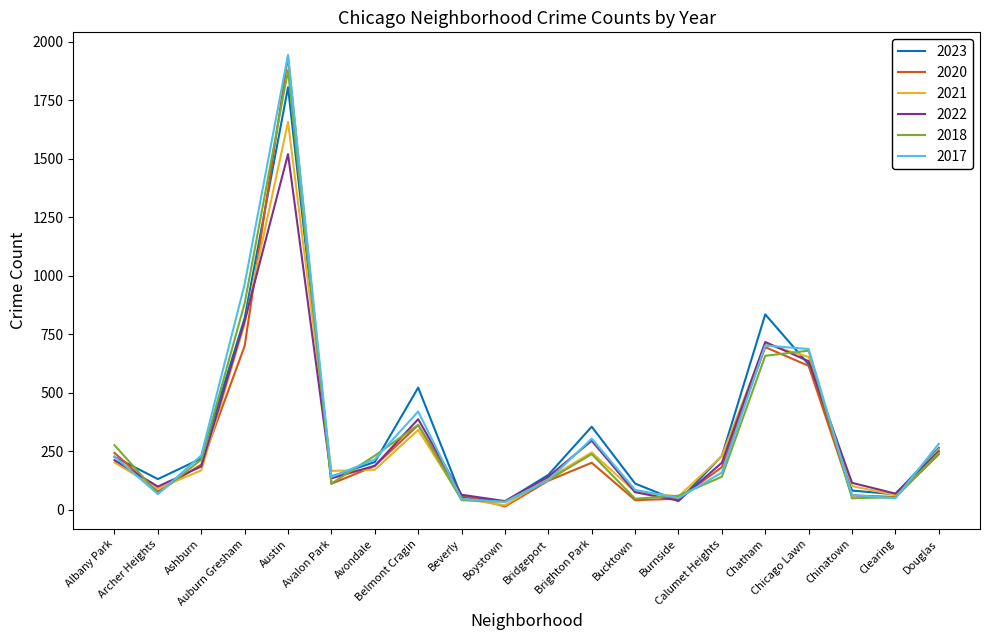

True or false: 2017 and 2023 intersect in this chart.

True